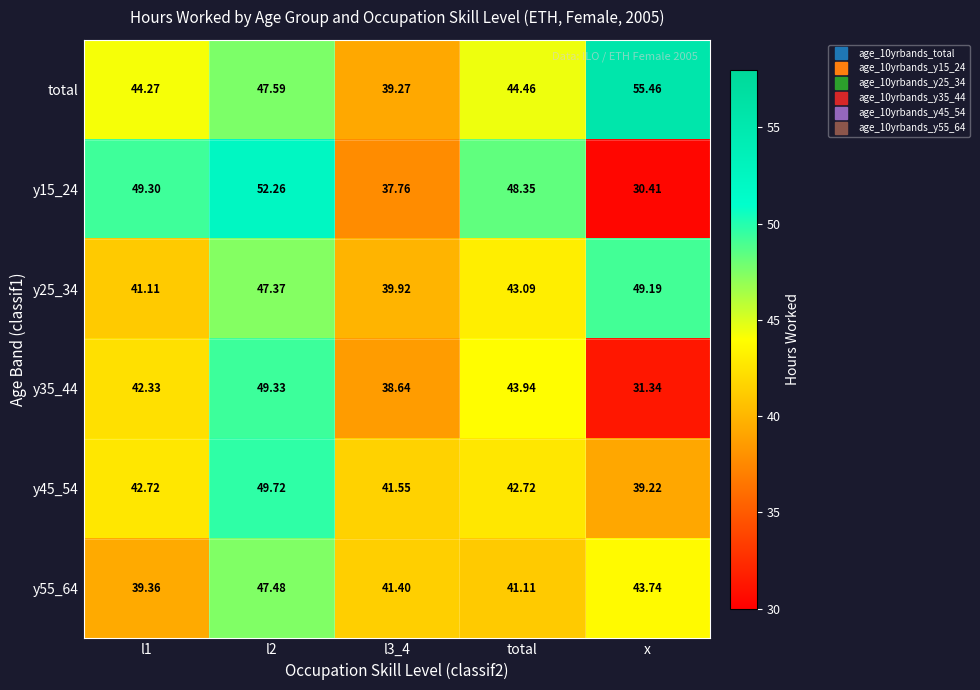

At total, list the series in order from largest to smallest.

y15_24, total, y35_44, y25_34, y45_54, y55_64